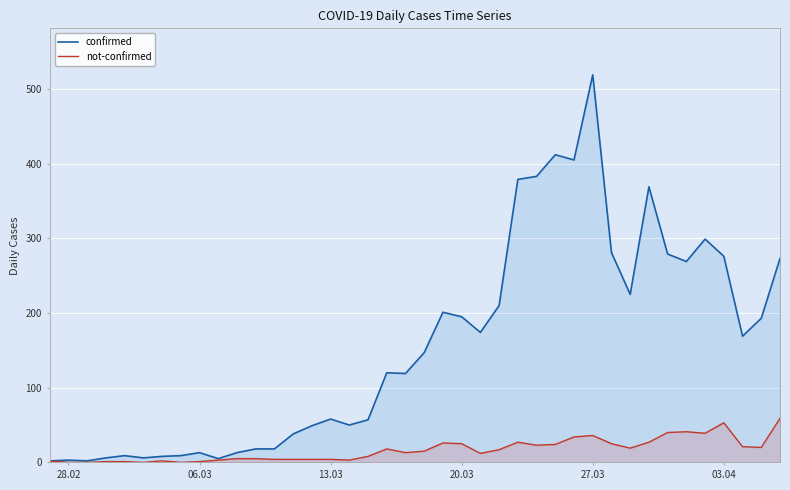

What are all the series names shown in the legend?

confirmed, not-confirmed